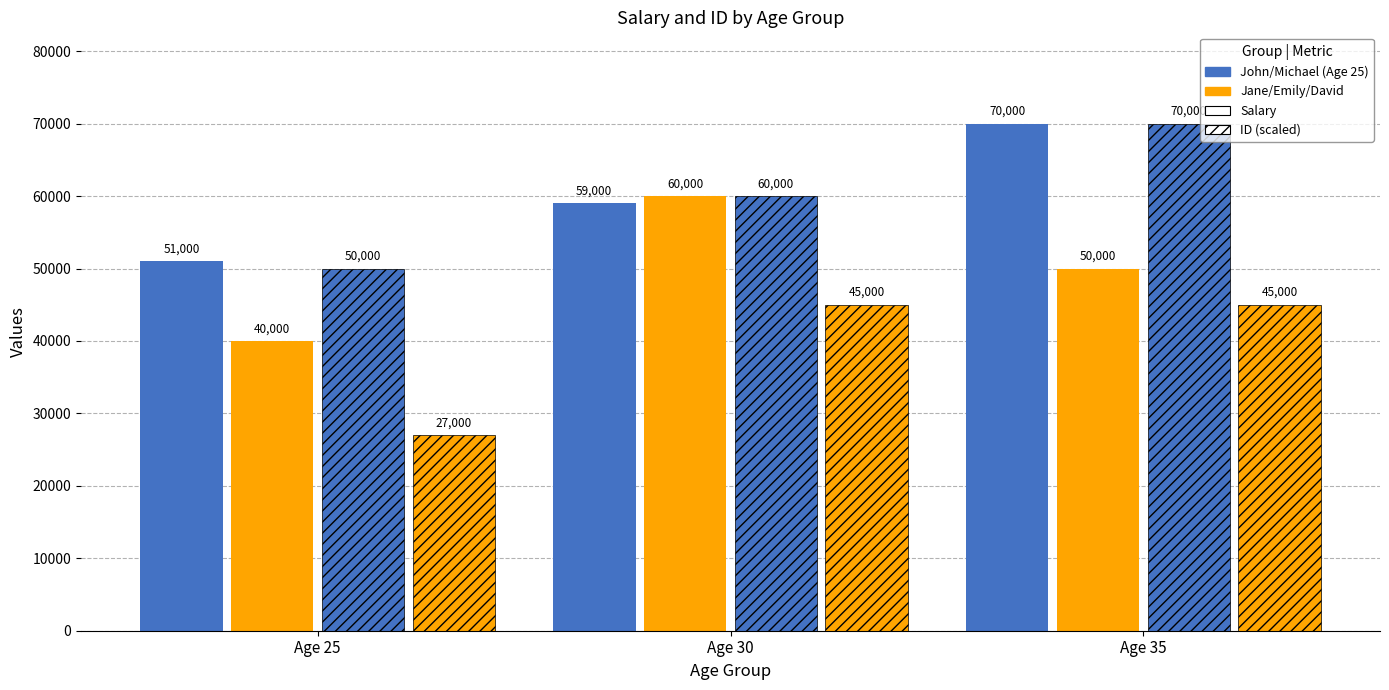

How many distinct data groups are displayed?

4